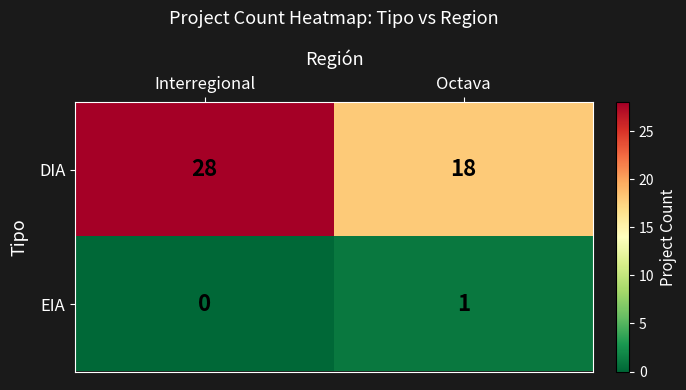

How many categories are shown in the chart?

2